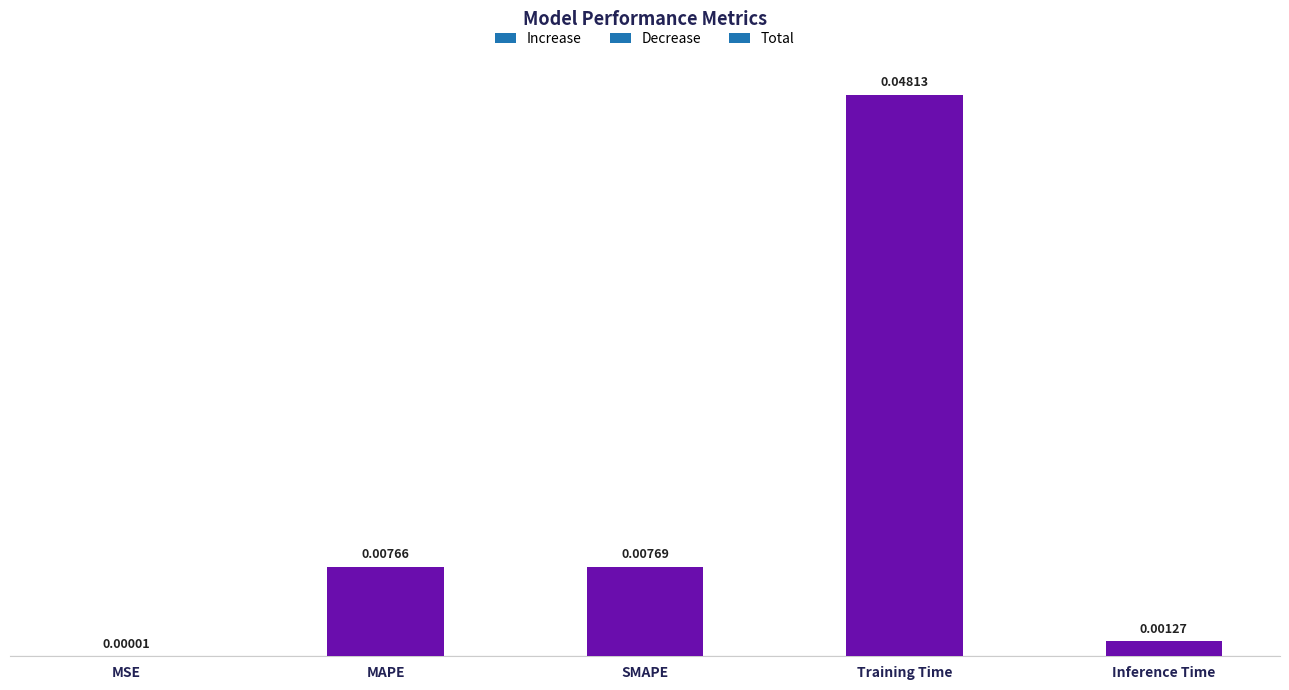

At which label is the value closest to 0?

MSE